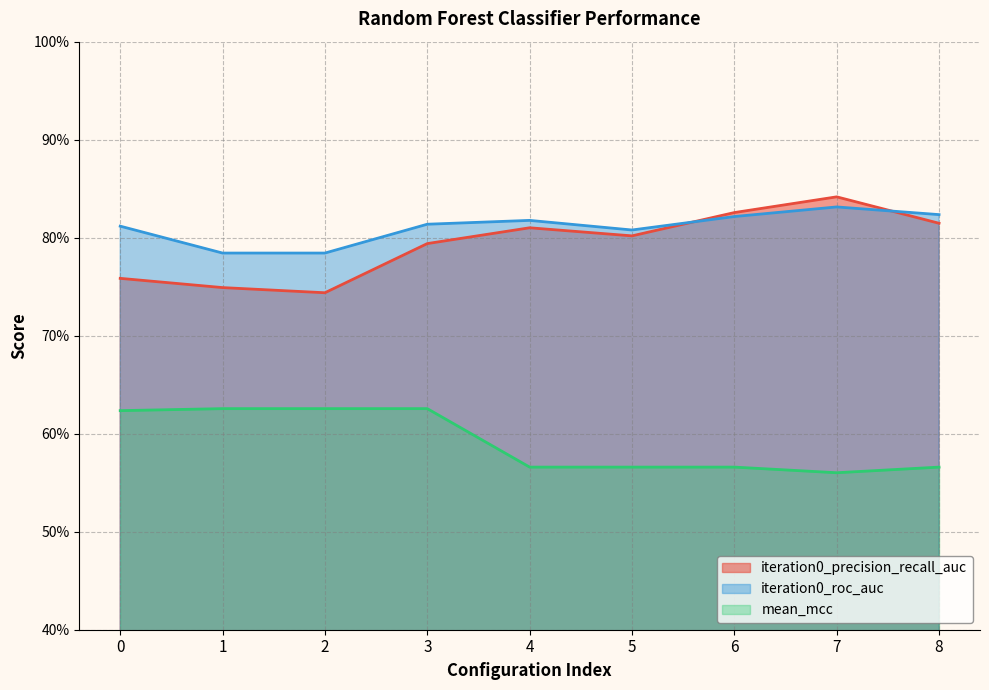

True or false: mean_mcc and iteration0_precision_recall_auc intersect in this chart.

False